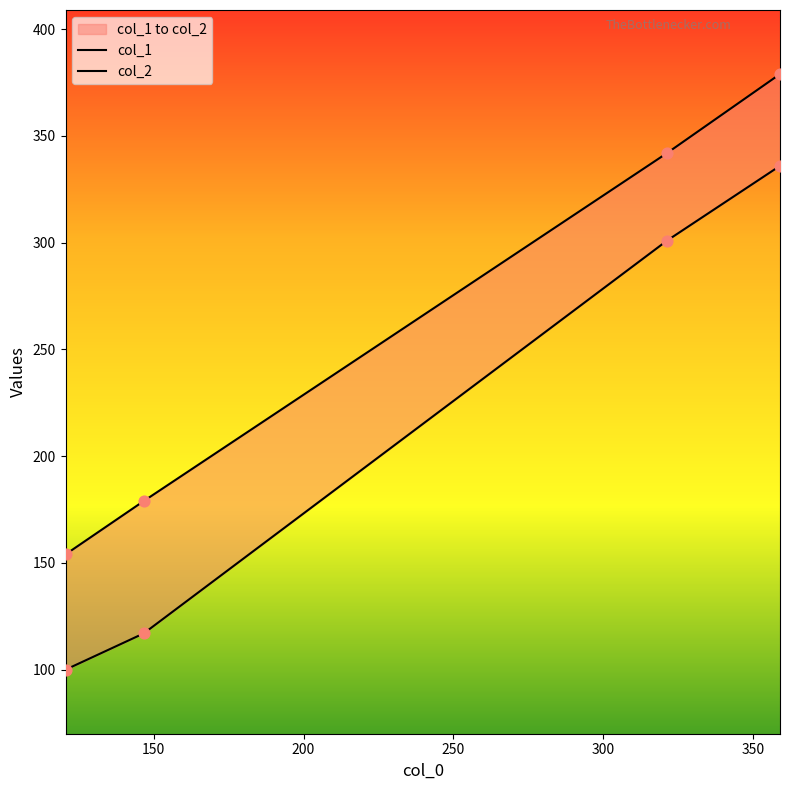

Which series has the largest total across all categories?

col_2